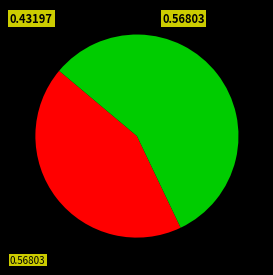

Count the number of slices in the pie.

2